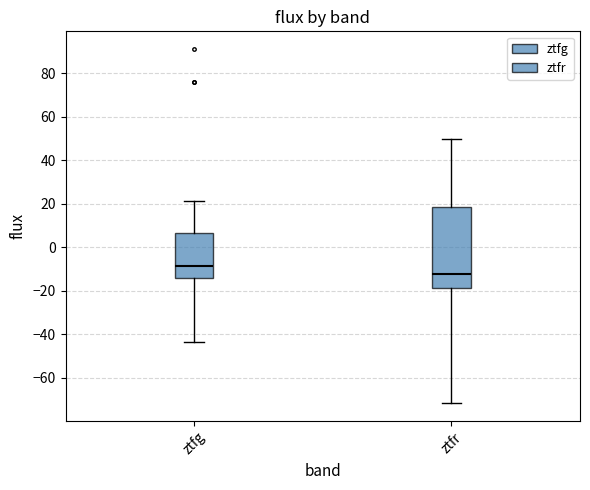

Which box has the highest median line?

ztfg